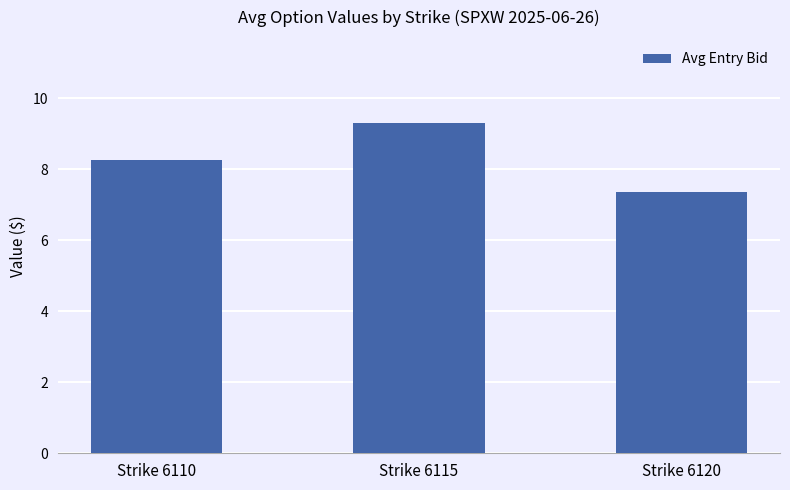

What is the minimum value shown in the chart?

7.4